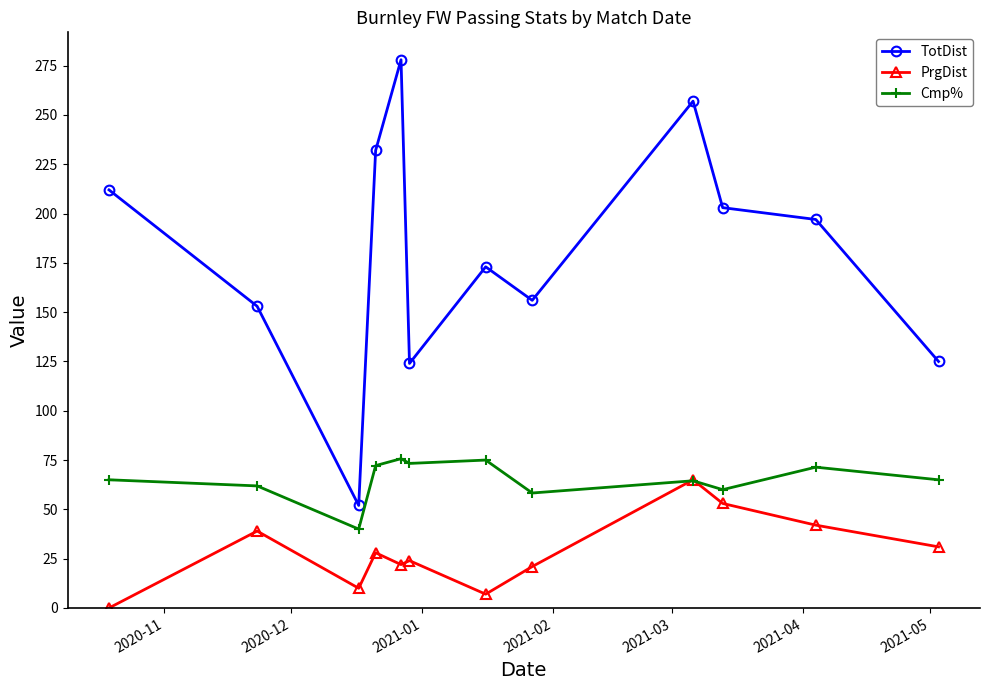

Rank the series by their average value, from lowest to highest.

PrgDist, Cmp%, TotDist